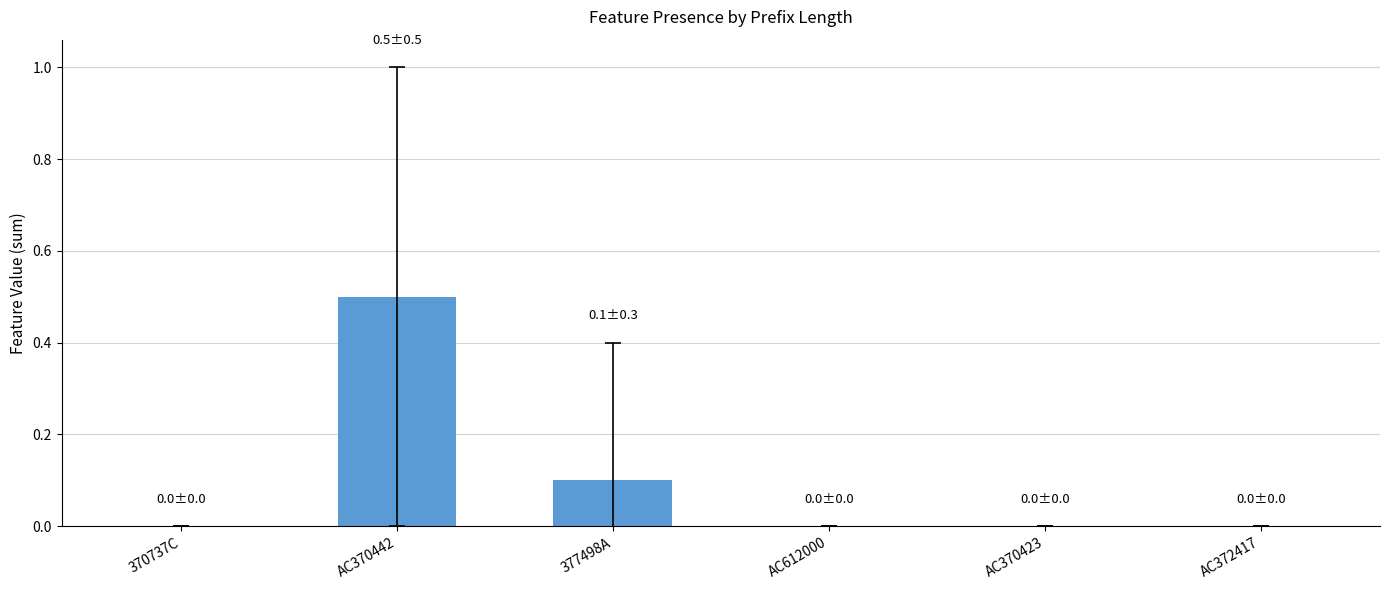

Reading right to left, transcribe all the data shown in this chart.

AC372417=0.0	AC370423=0.0	AC612000=0.0	377498A=0.1	AC370442=0.5	370737C=0.0